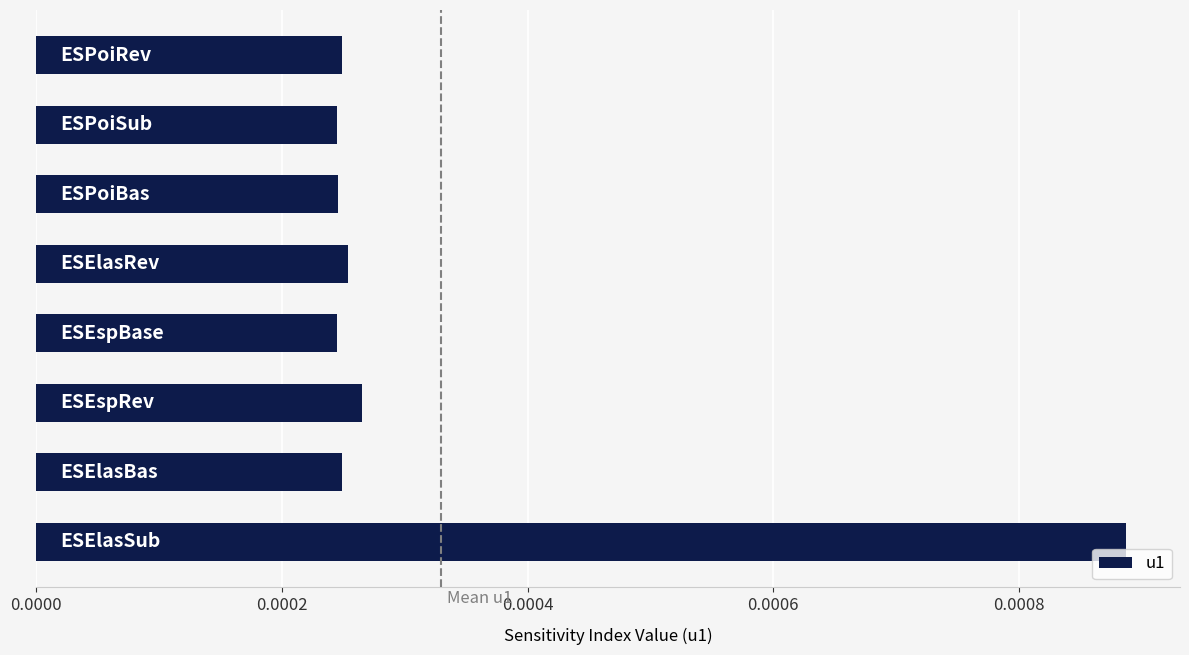

How many values are between 0 and 1?

8